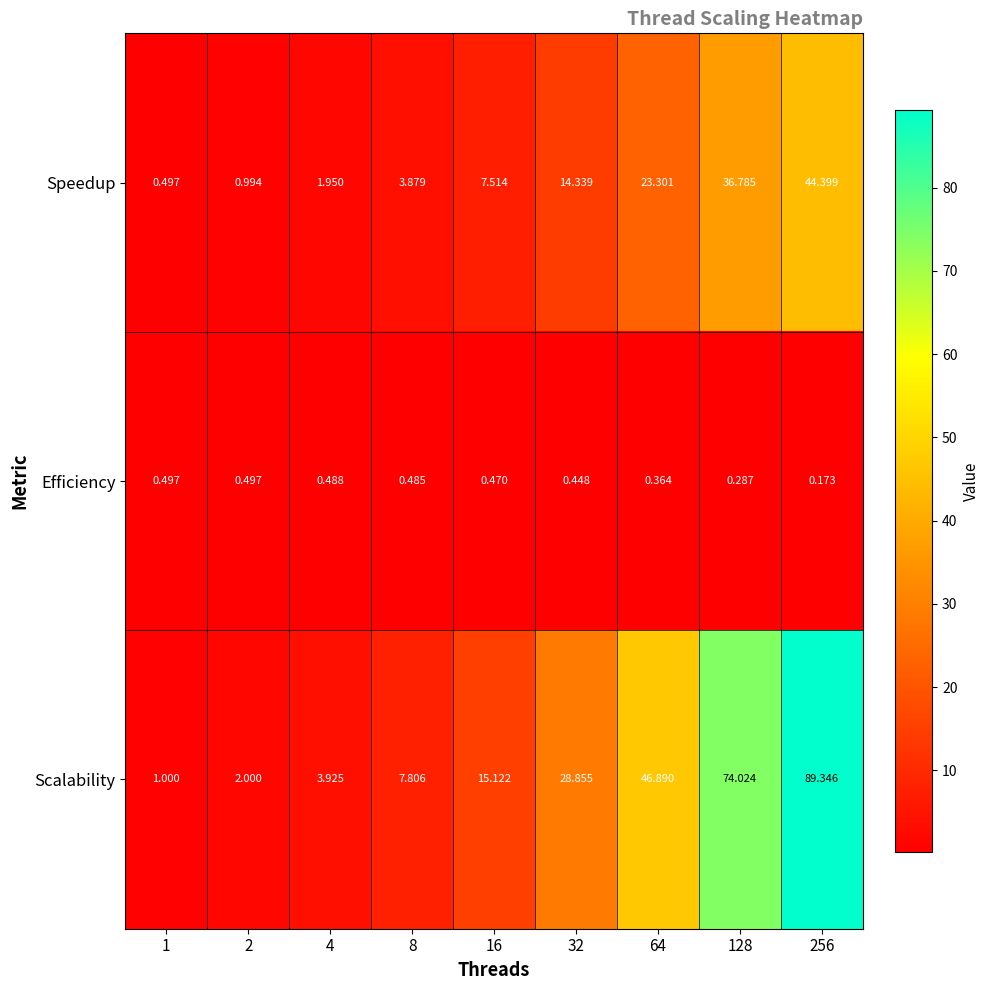

Is the value of Speedup at 16 greater than the value of Efficiency at 128?

Yes